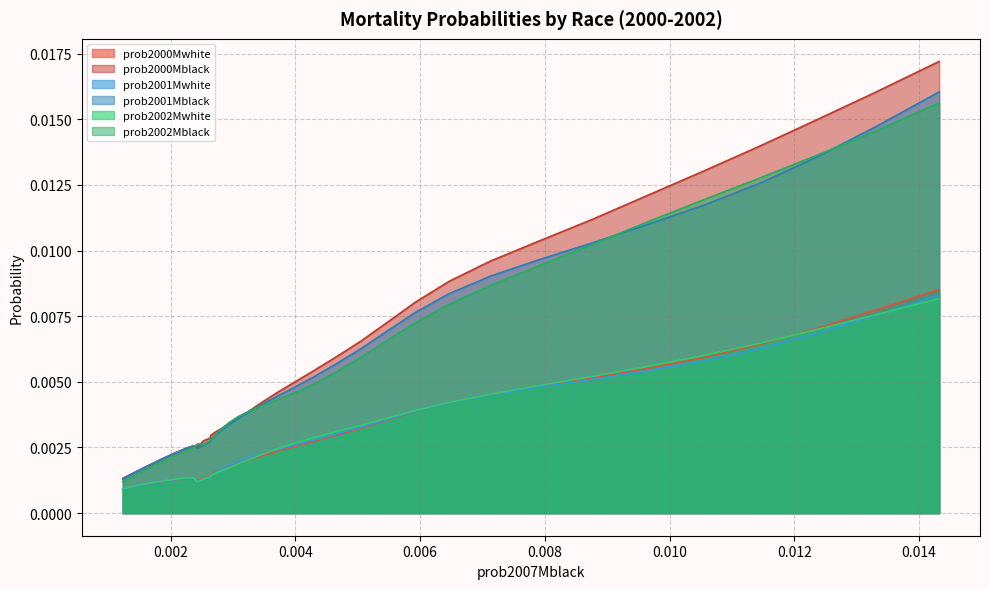

Which series has the largest range (max minus min)?

prob2000Mblack